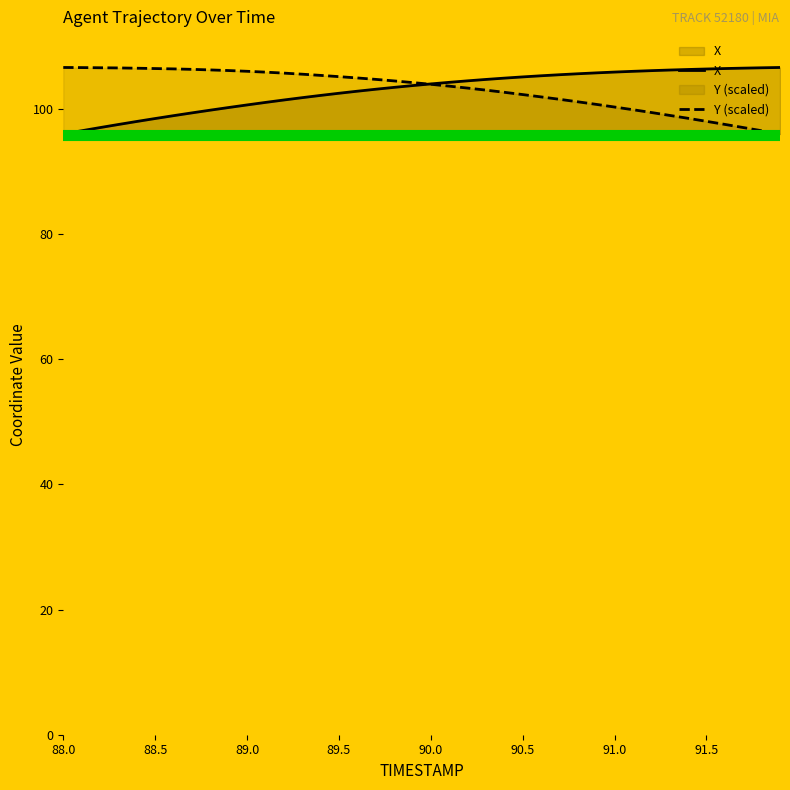

What is the highest value of the X series?

106.6